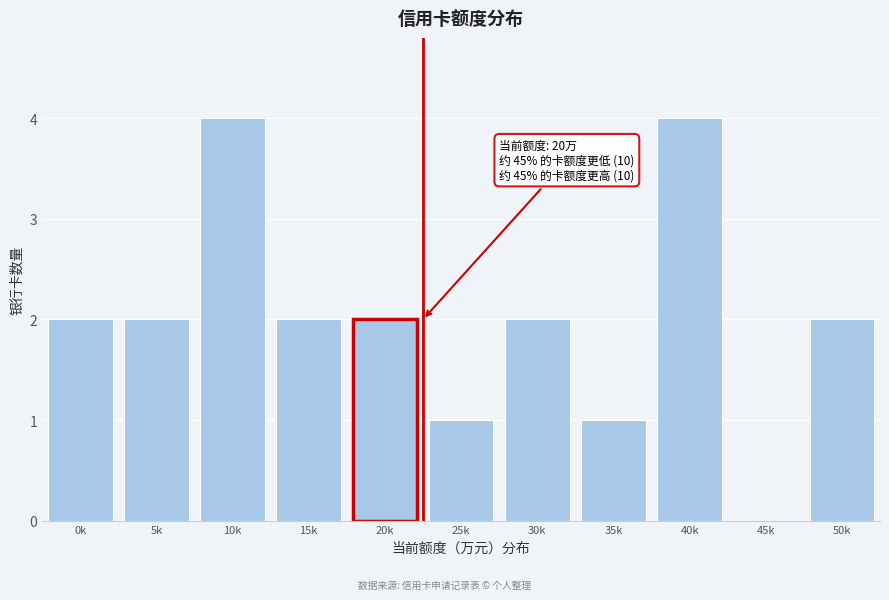

Reading left to right, what are all the values shown in this chart?

0k=2	5k=2	10k=4	15k=2	20k=2	25k=1	30k=2	35k=1	40k=4	45k=0	50k=2